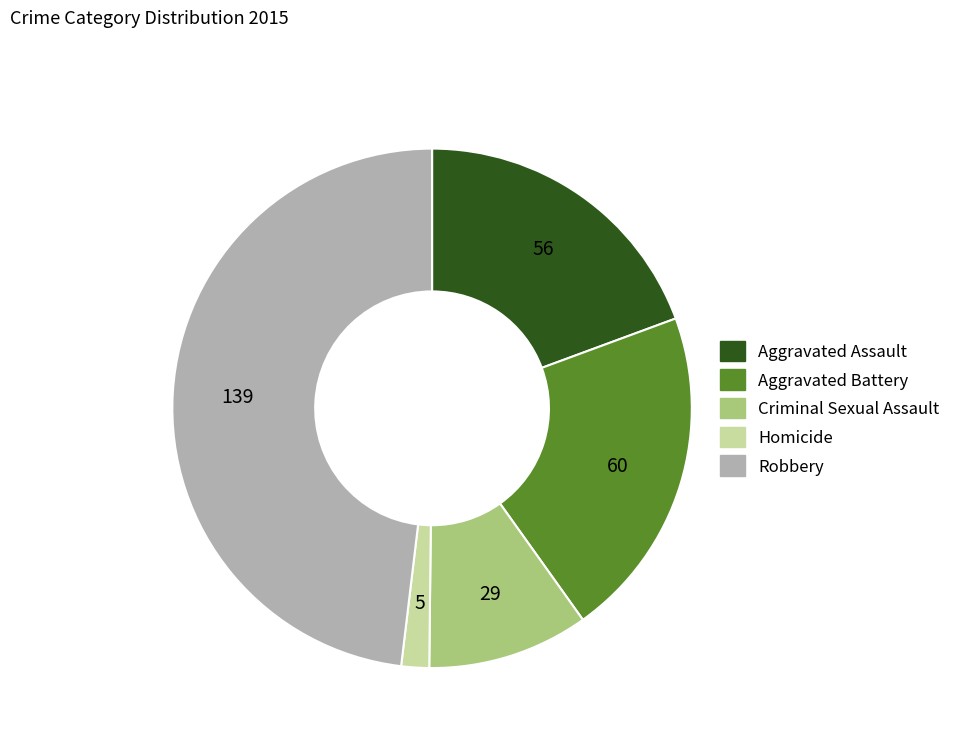

Is there a majority slice in this chart?

No